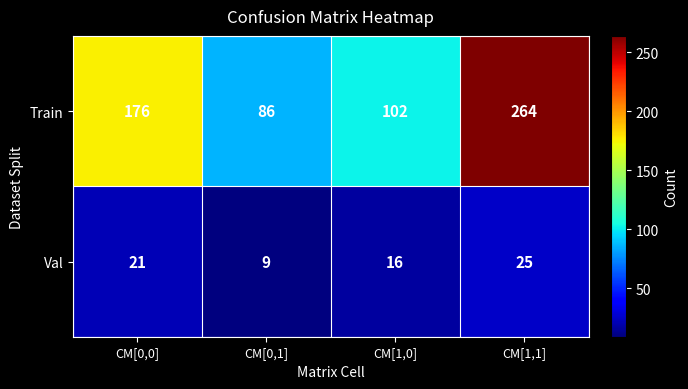

Count the number of data series in this chart.

2